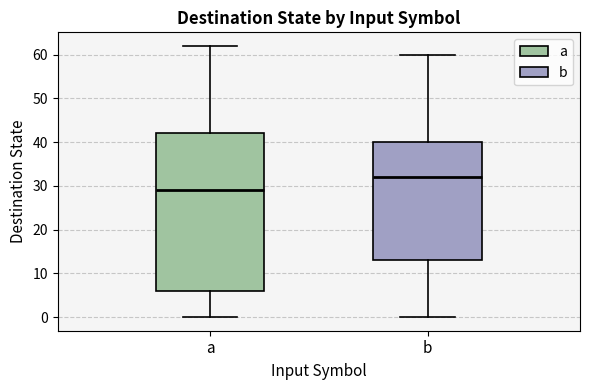

Which box is the tallest, from its lower edge to its upper edge?

a